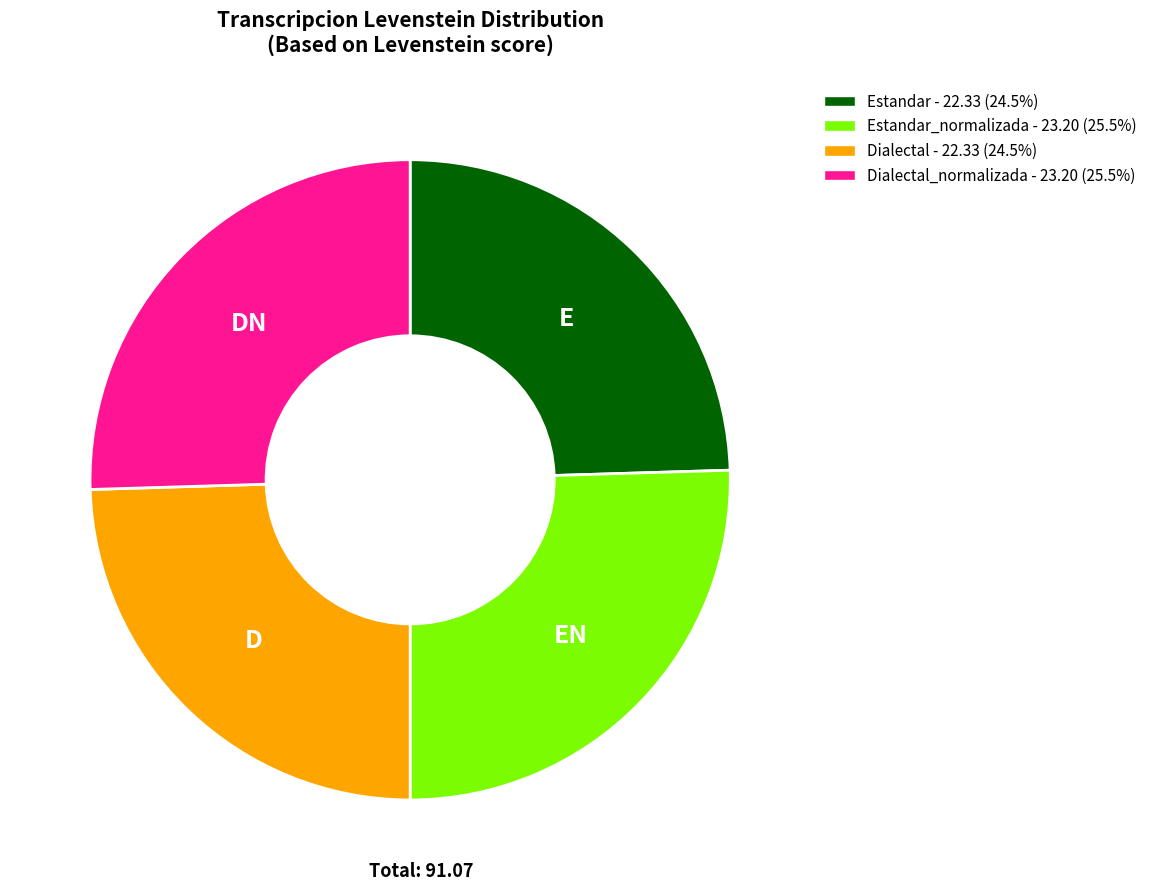

How many segments does this pie chart have?

4